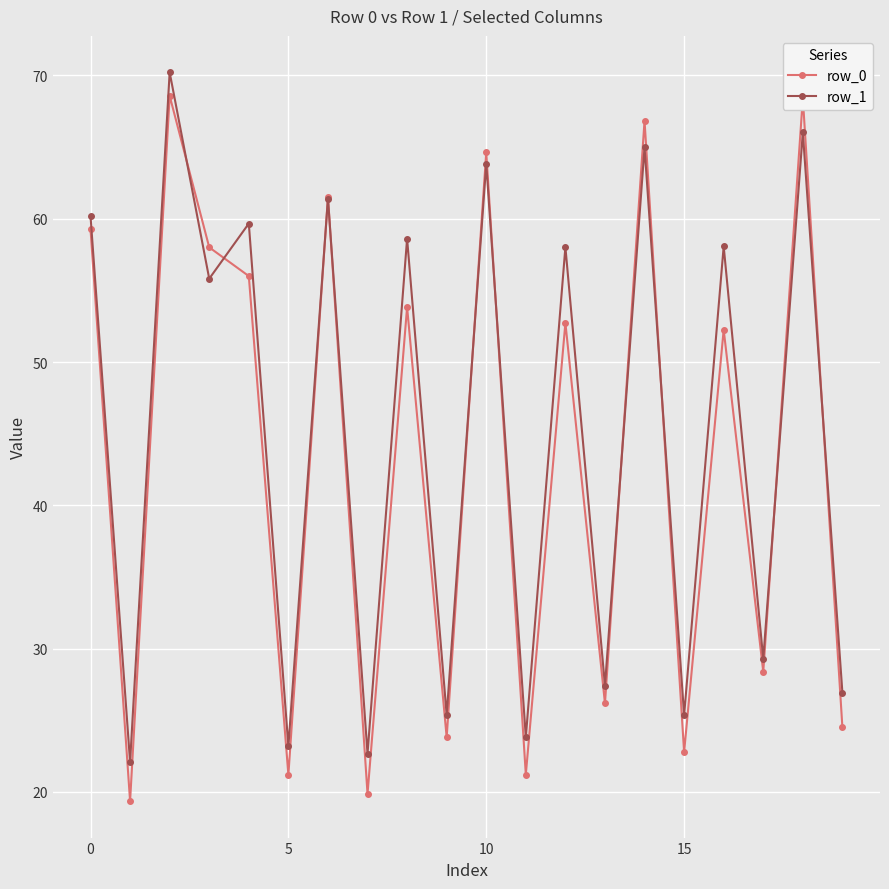

What is the value of the row_1 point at the 13th from the left?

58.0